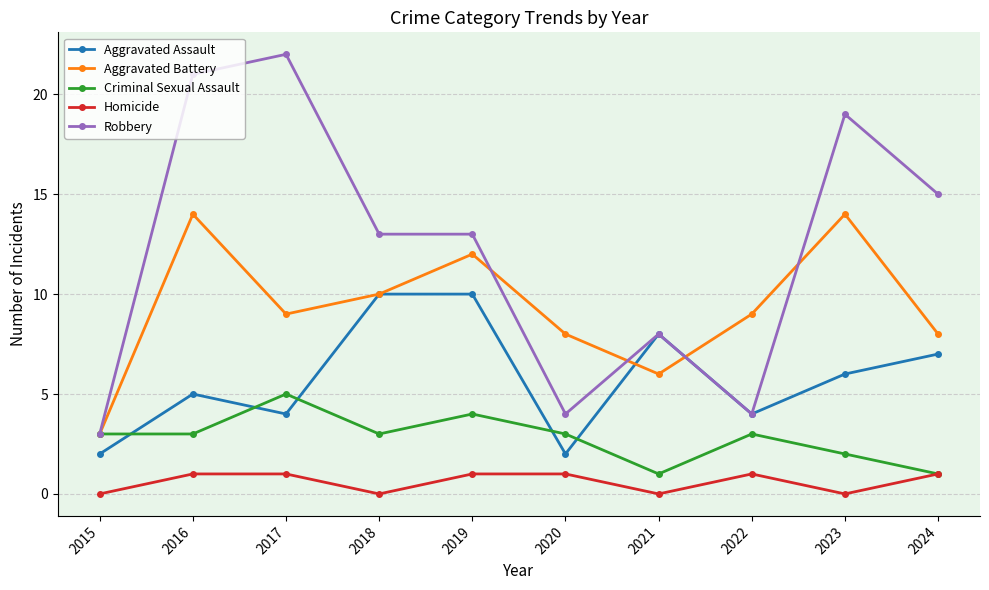

What is the total value across all series at 2019?

40